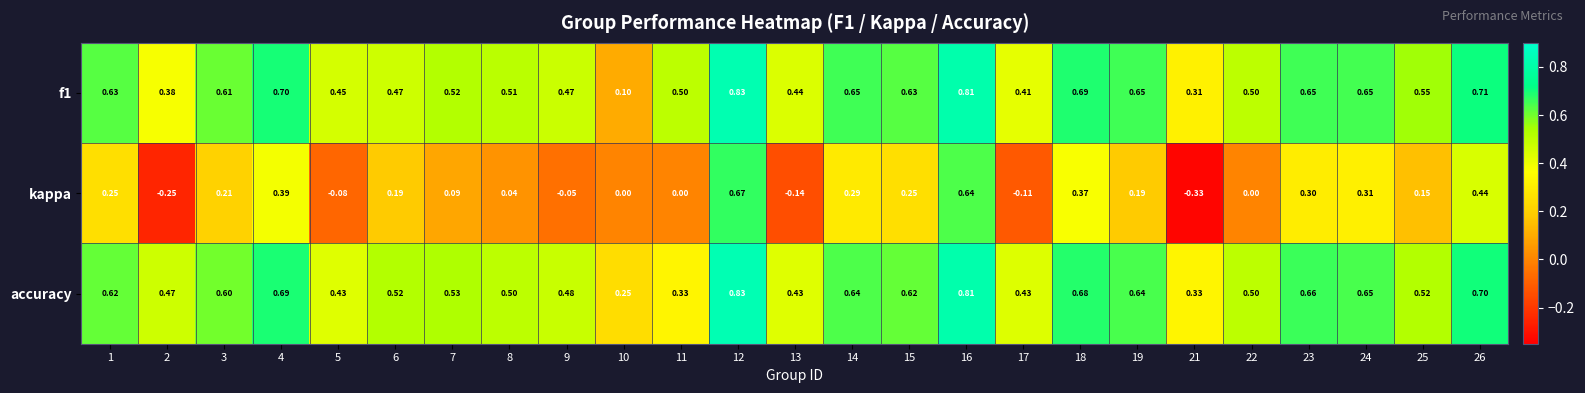

What is the total value across all series at 7?

1.1